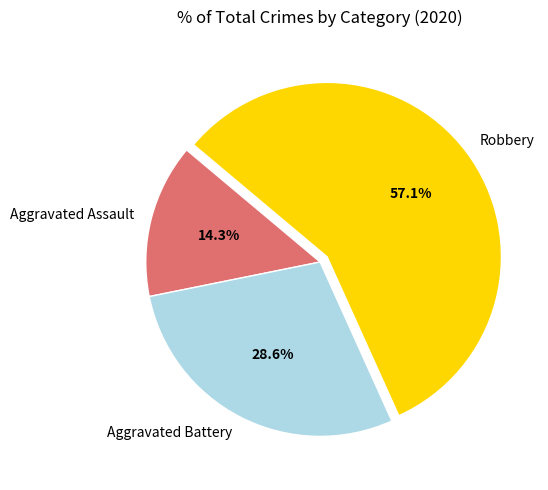

Does Robbery represent more than half of the total?

Yes